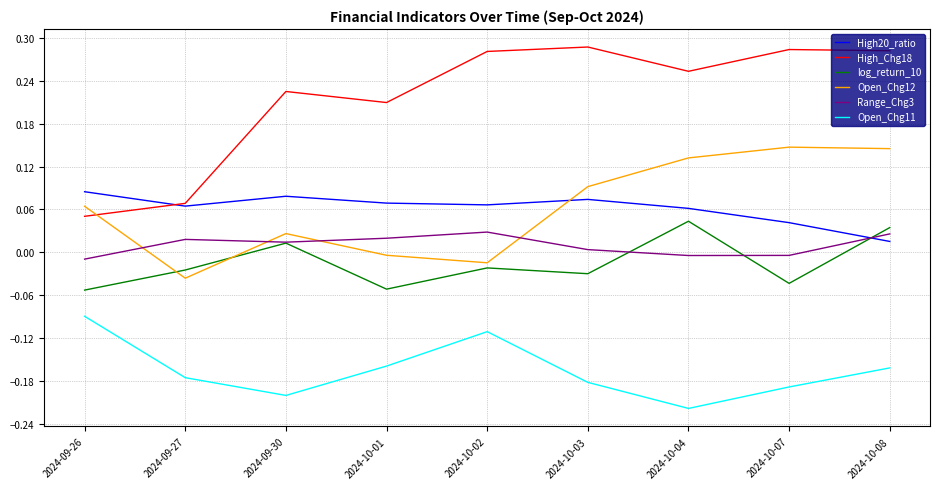

Which series ends up on top after the final intersection of Open_Chg12 and Range_Chg3?

Open_Chg12